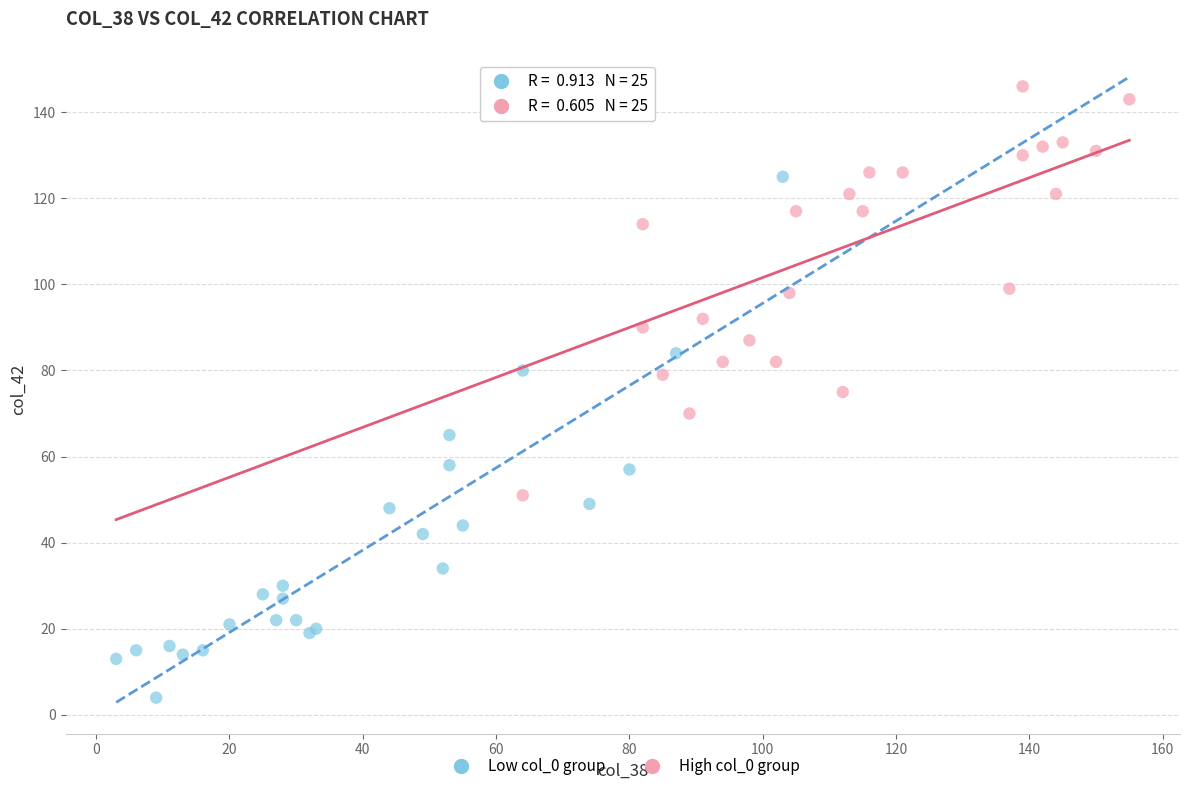

Which series has the largest Y range (max minus min)?

Low col_0 group